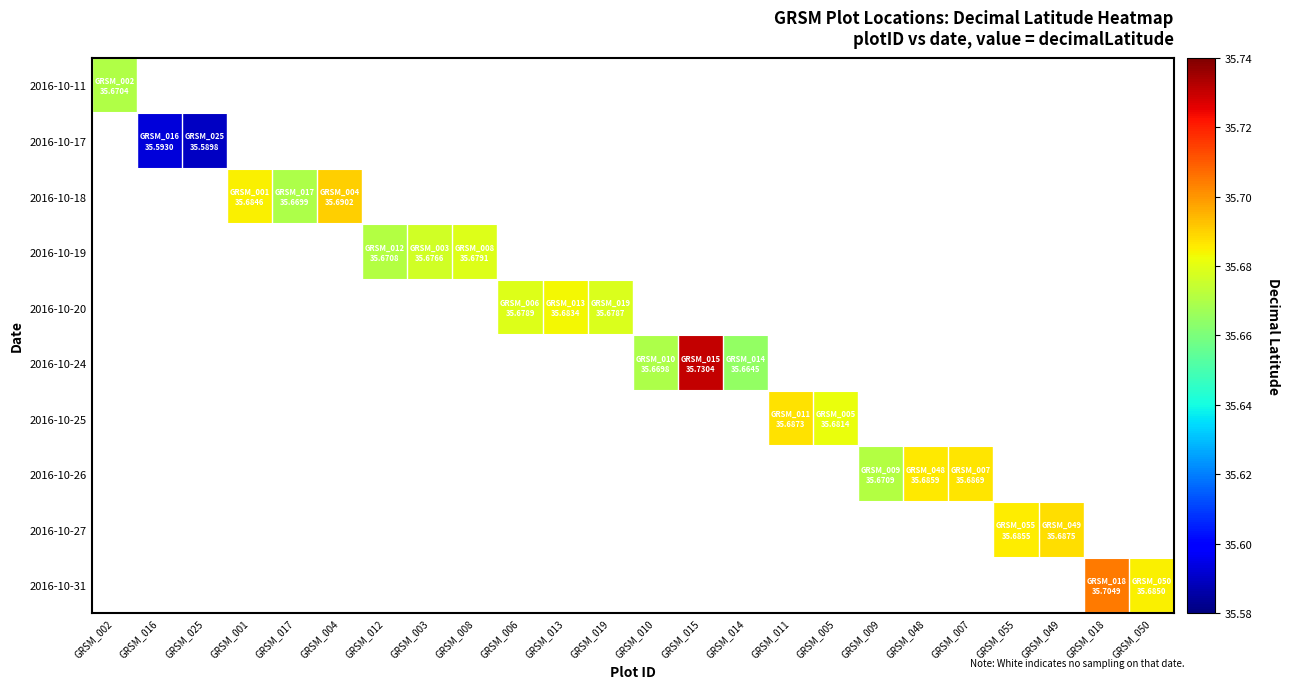

At which category does the chart reach its minimum across all series?

GRSM_025